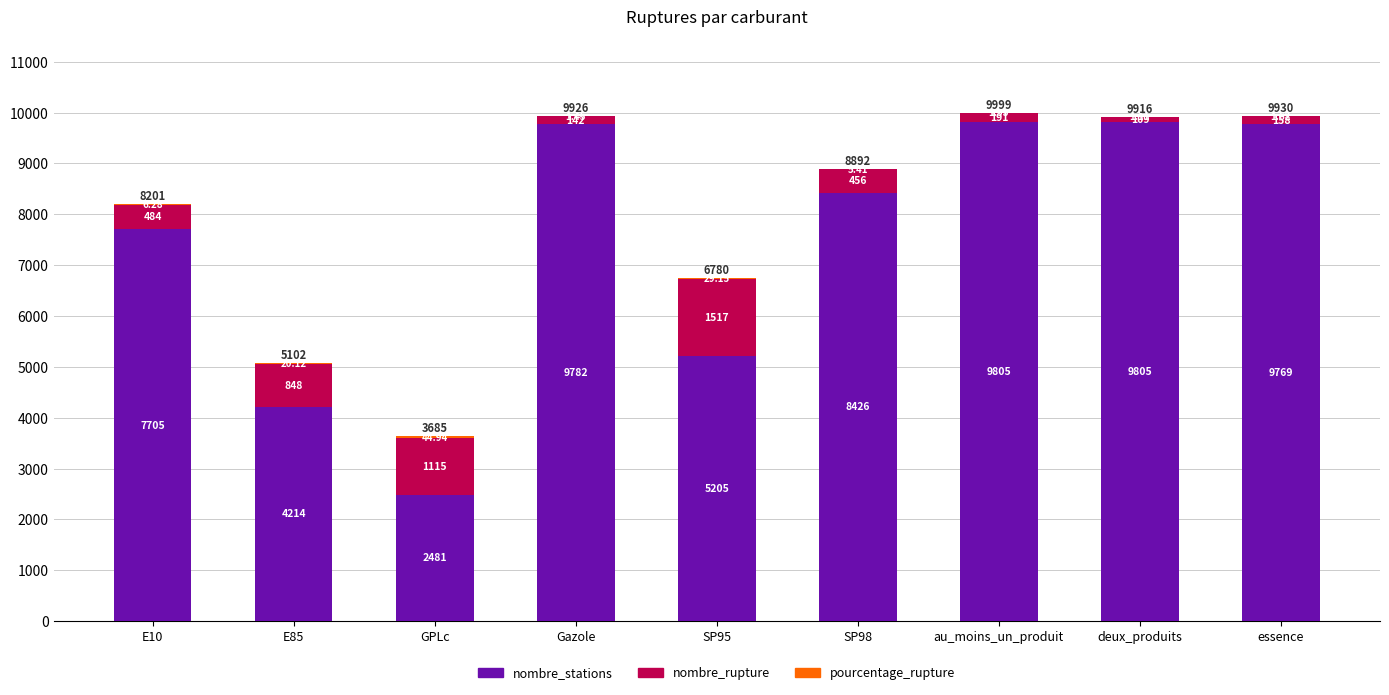

At which label does nombre_stations first exceed 8426?

Gazole